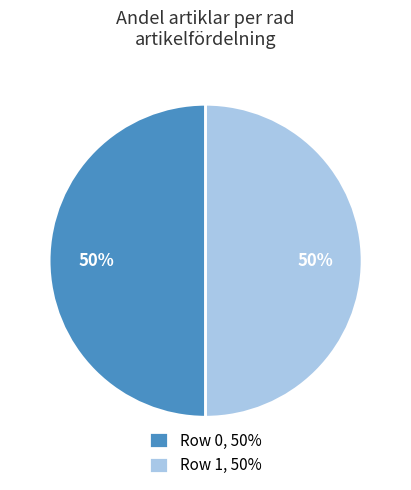

To the nearest percent, what percentage of the pie is Row 0, 50%?

50%